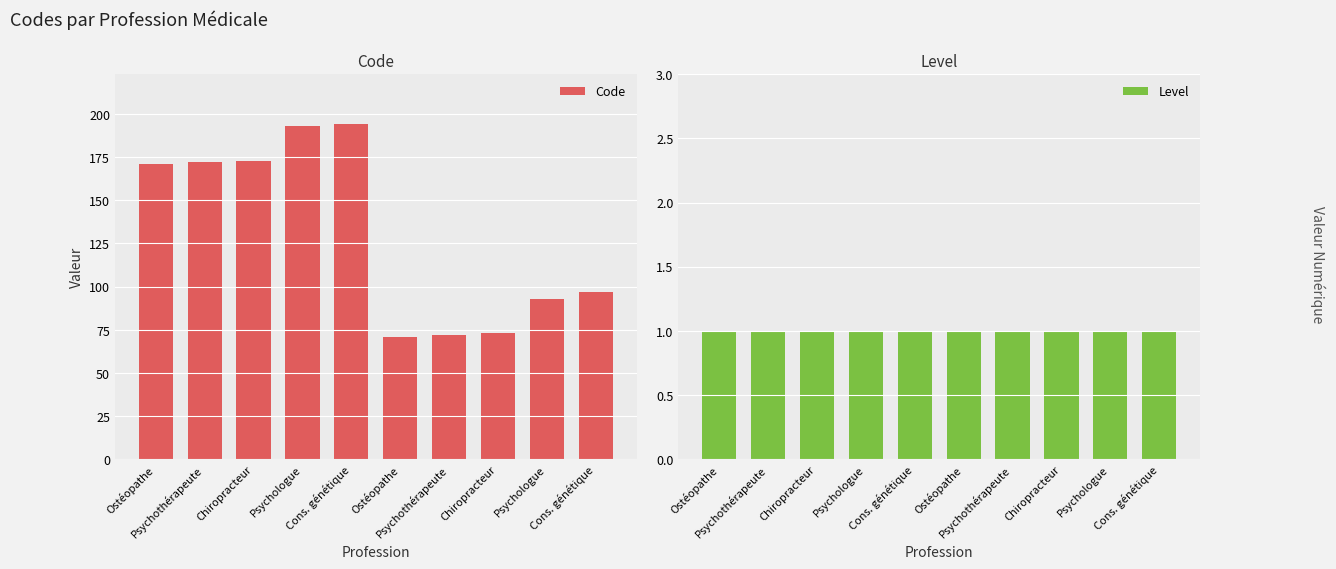

What is the label of the 3rd bar from the right?

Chiropracteur